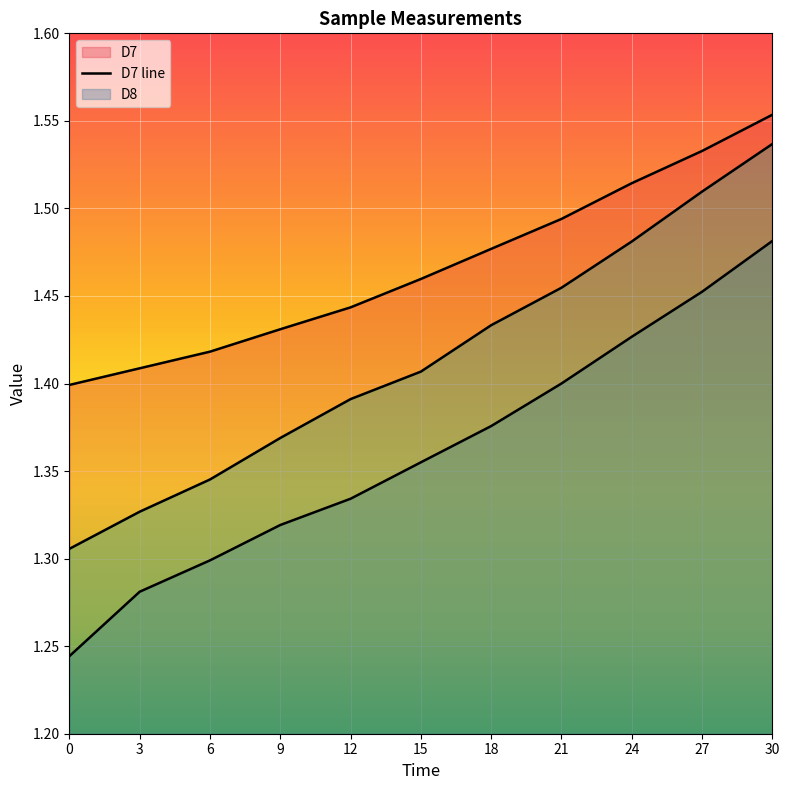

How many lines are shown in the chart?

3